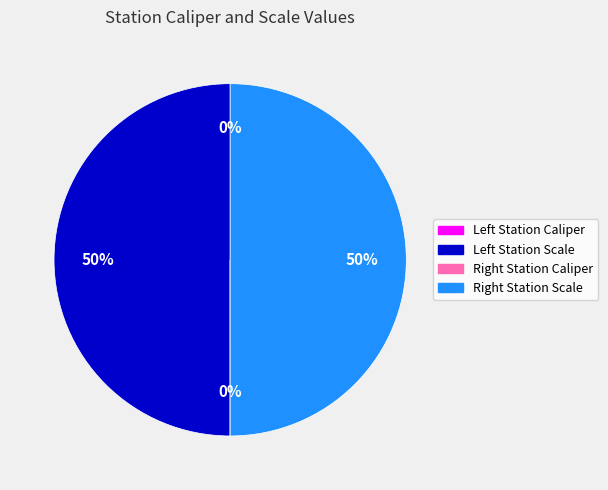

To the nearest percent, what is the difference between the largest and smallest slice percentages?

50%